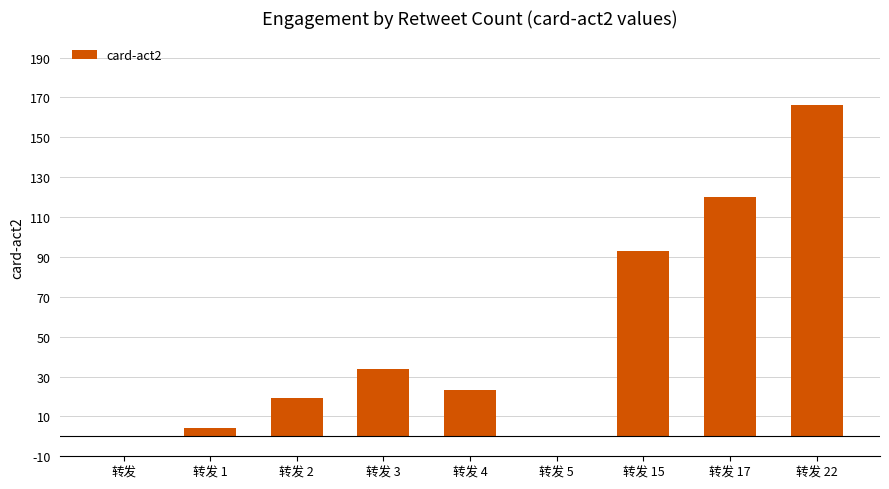

Where is the data nearest to the value 83?

转发 15